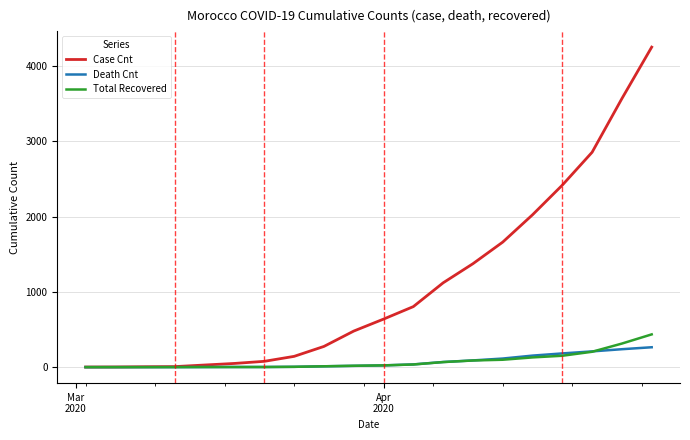

What are all the series names shown in the legend?

Case Cnt, Death Cnt, Total Recovered